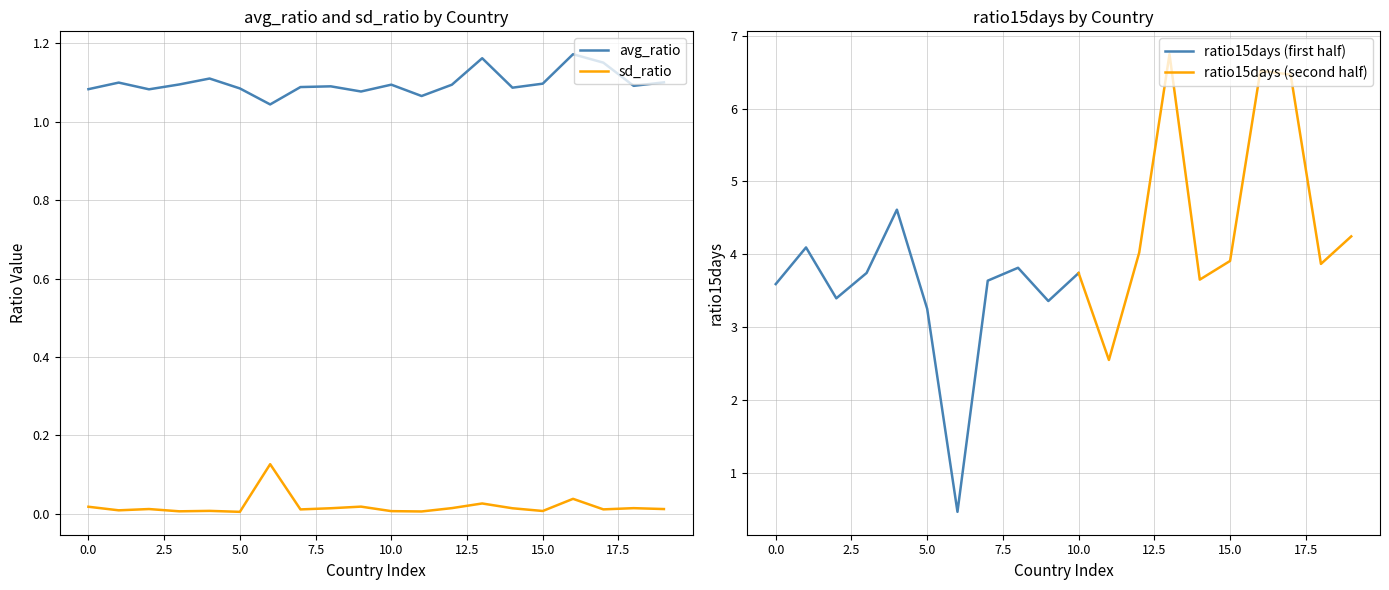

How many series are shown in this chart?

2